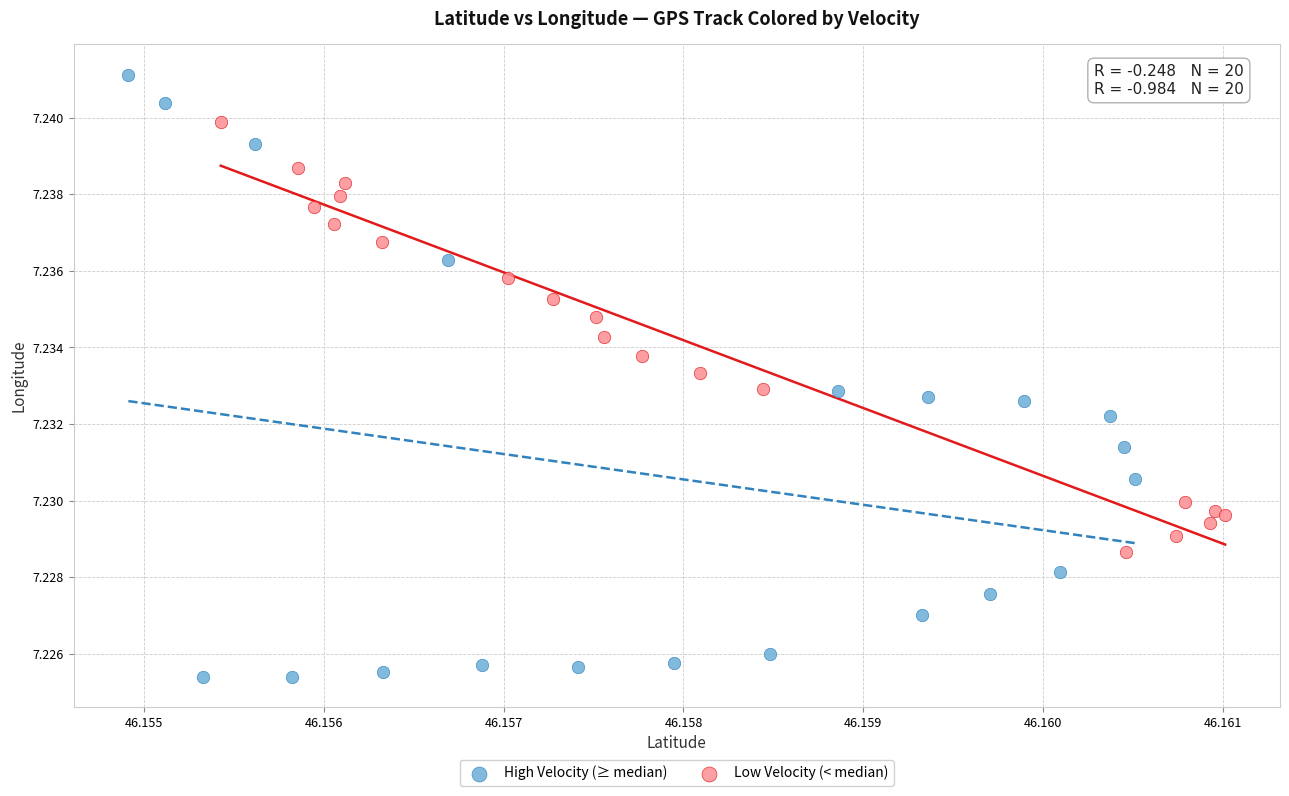

Which series has the widest spread of Y values?

High Velocity (≥ median)